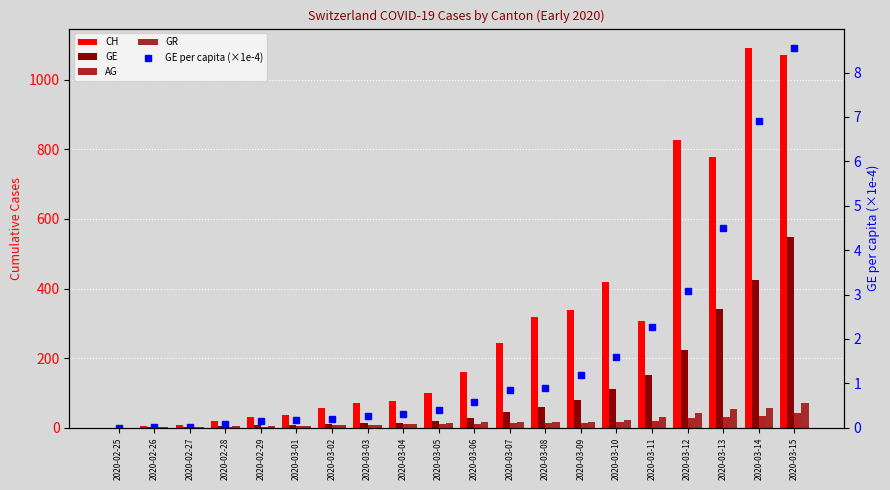

At 2020-03-11, list the series in order from smallest to largest.

GE per capita (×1e-4), AG, GR, GE, CH